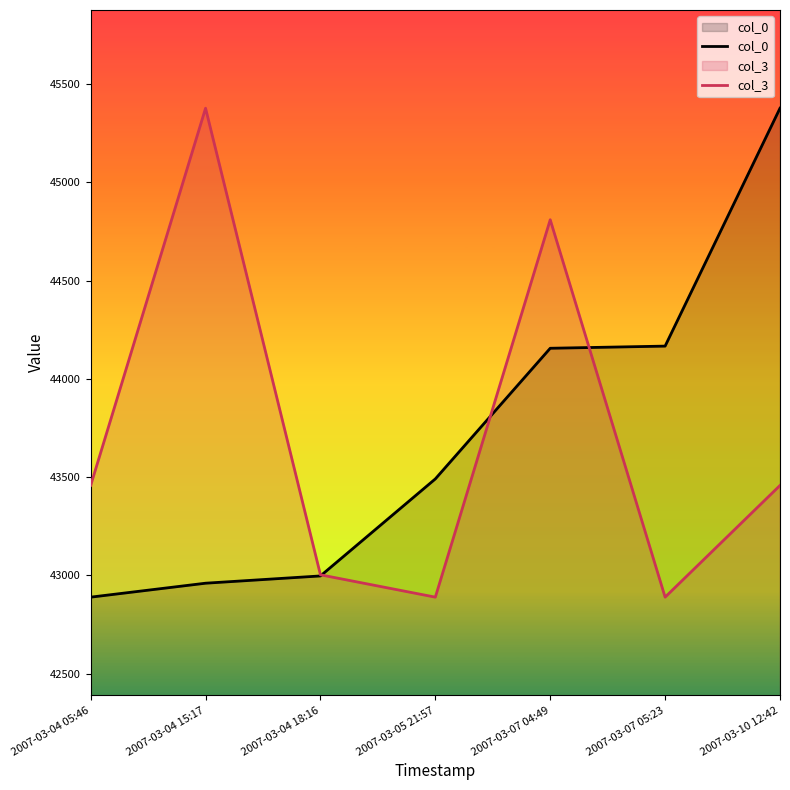

Does the chart have visible grid lines?

No